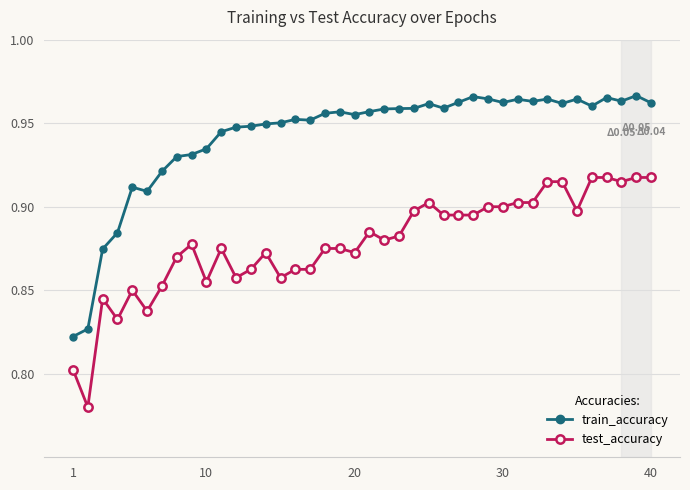

True or false: train_accuracy has more than 0 points higher than both neighbors.

True